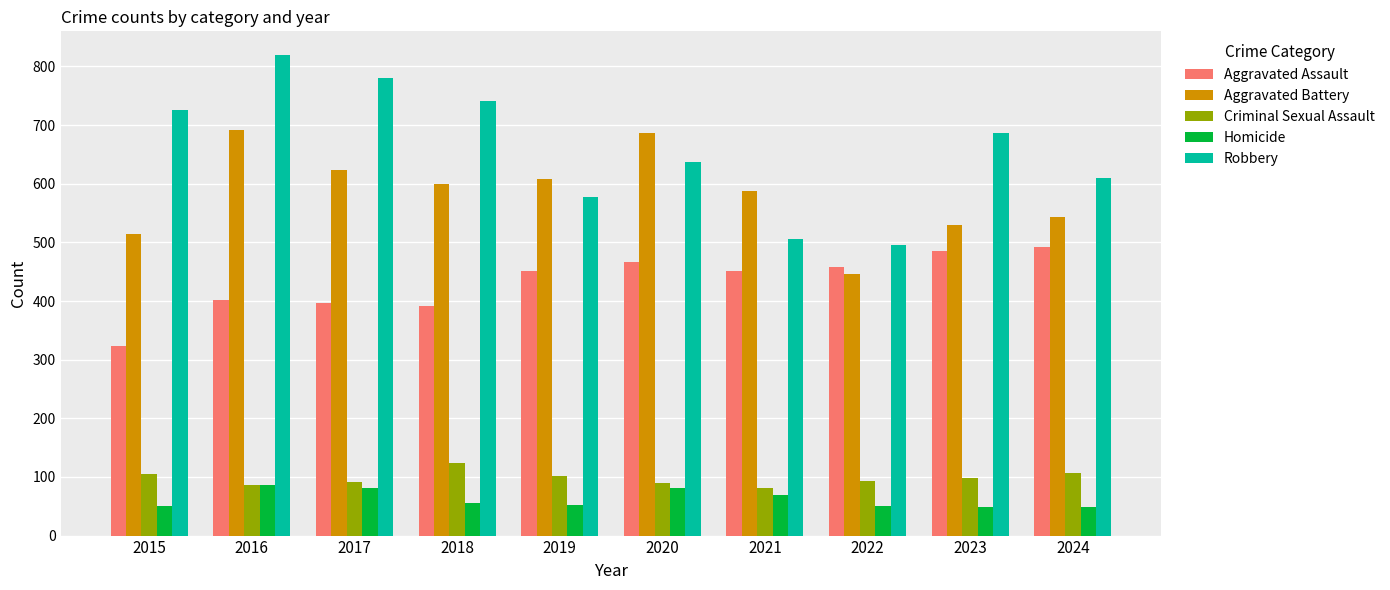

Rank the series by their maximum value, from lowest to highest.

Homicide, Criminal Sexual Assault, Aggravated Assault, Aggravated Battery, Robbery